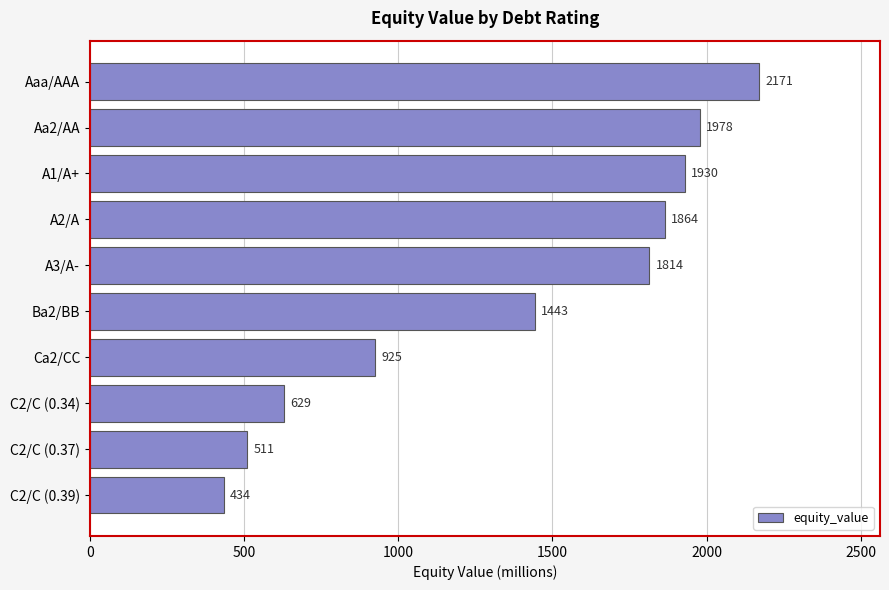

The chart shows a value of 434.1 at C2/C (0.39). True or false?

True